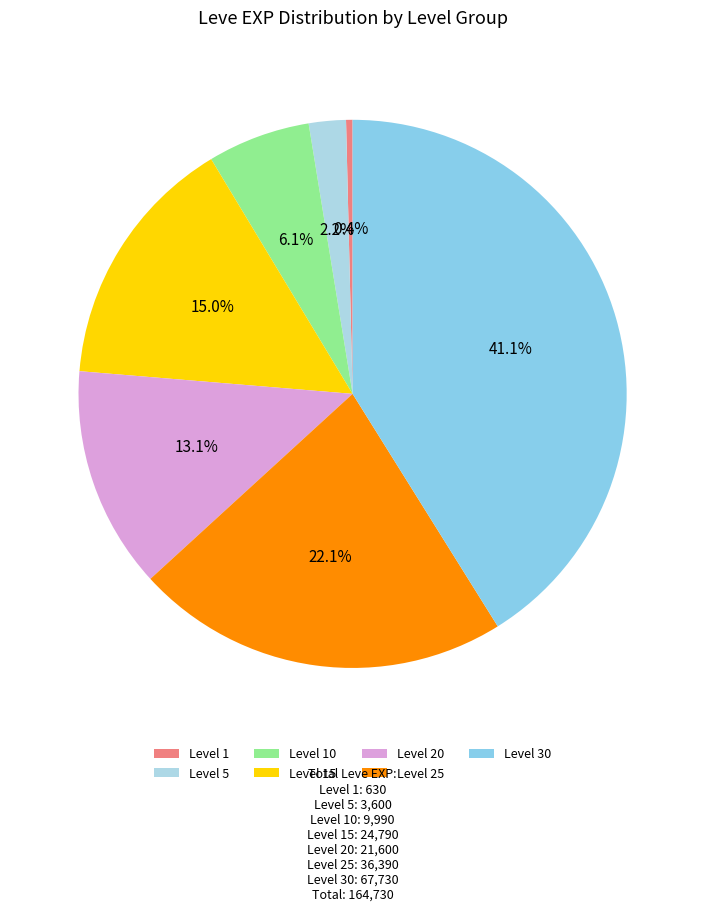

Does Level 20 account for over 50% of the chart?

No